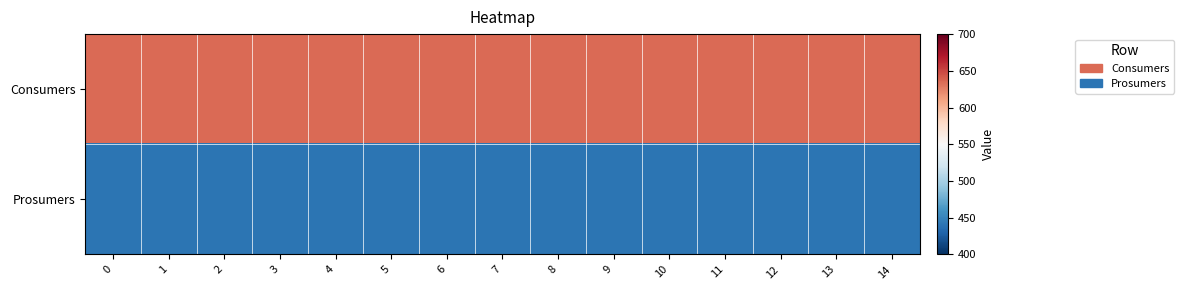

Rank the series by their average value, from lowest to highest.

Prosumers, Consumers